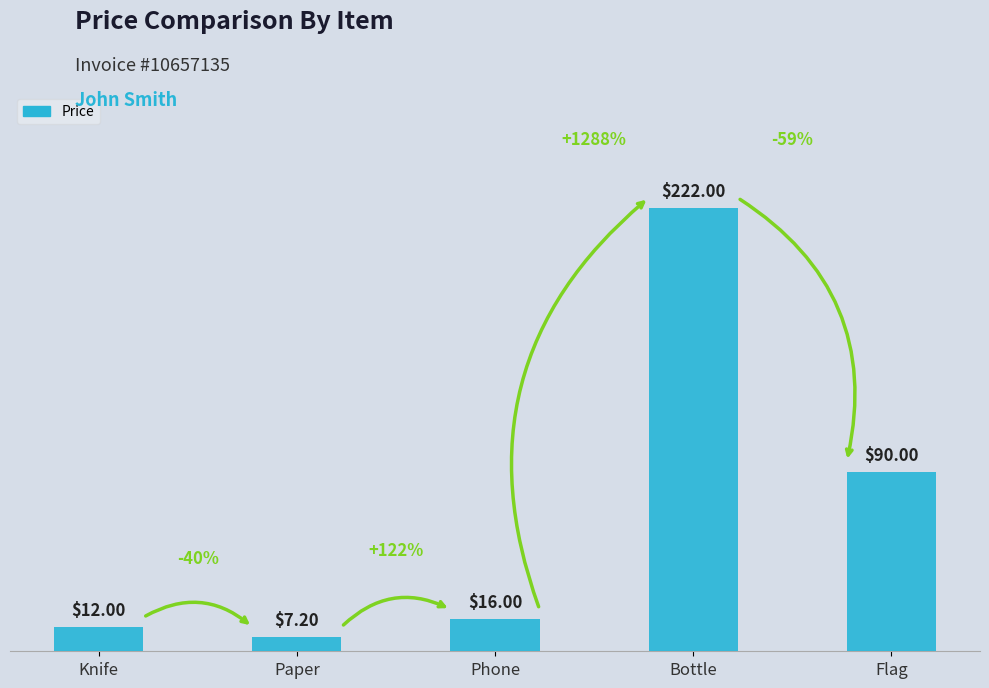

Where is the data nearest to the value 114?

Flag